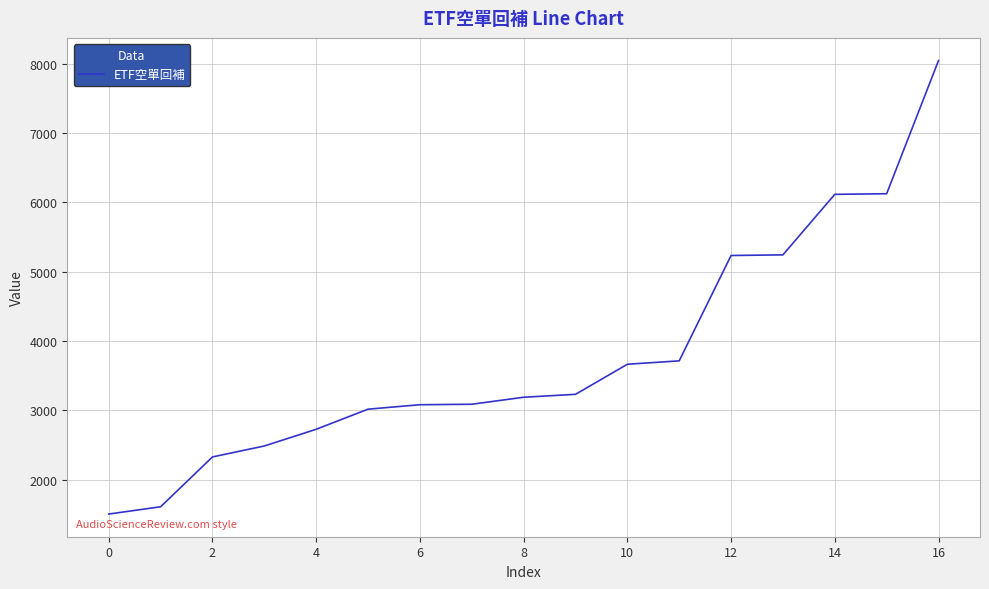

What is the difference between the maximum and minimum values?

6542